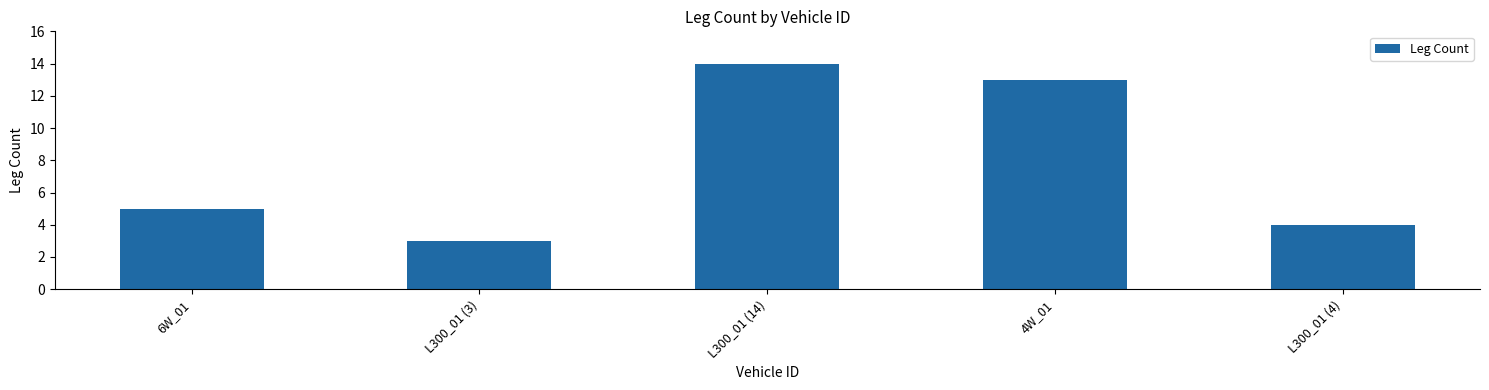

Rank the categories by value from highest to lowest.

L300_01 (14), 4W_01, 6W_01, L300_01 (4), L300_01 (3)